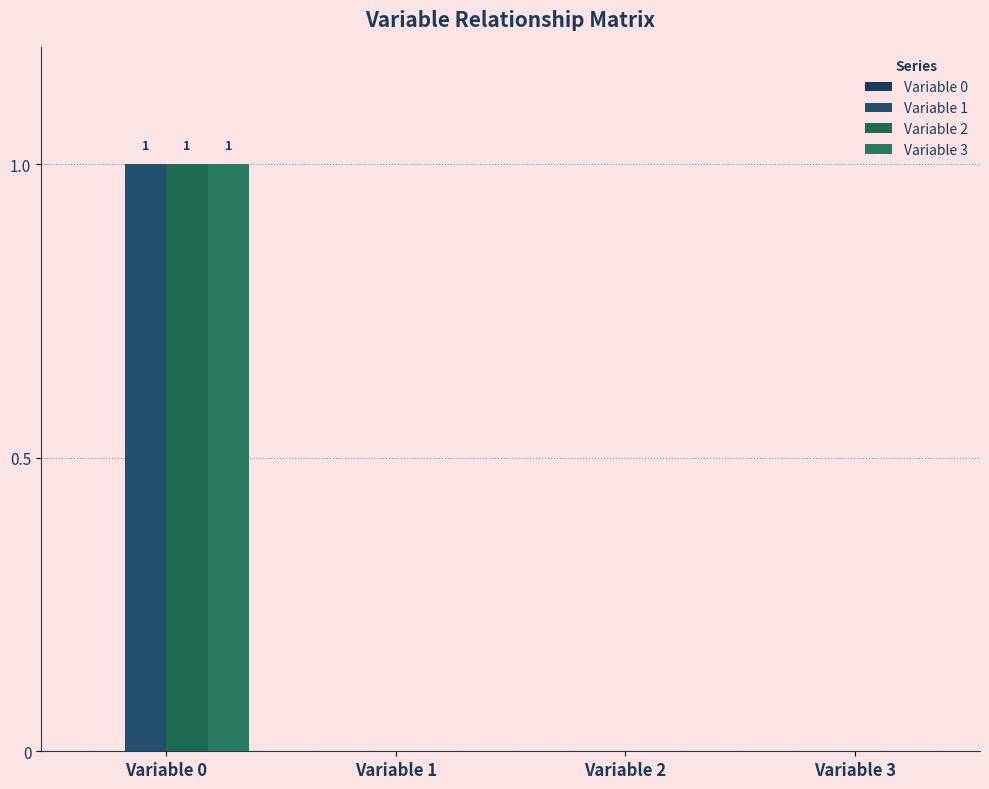

The value of Variable 1 at Variable 0 is 1. True or false?

True